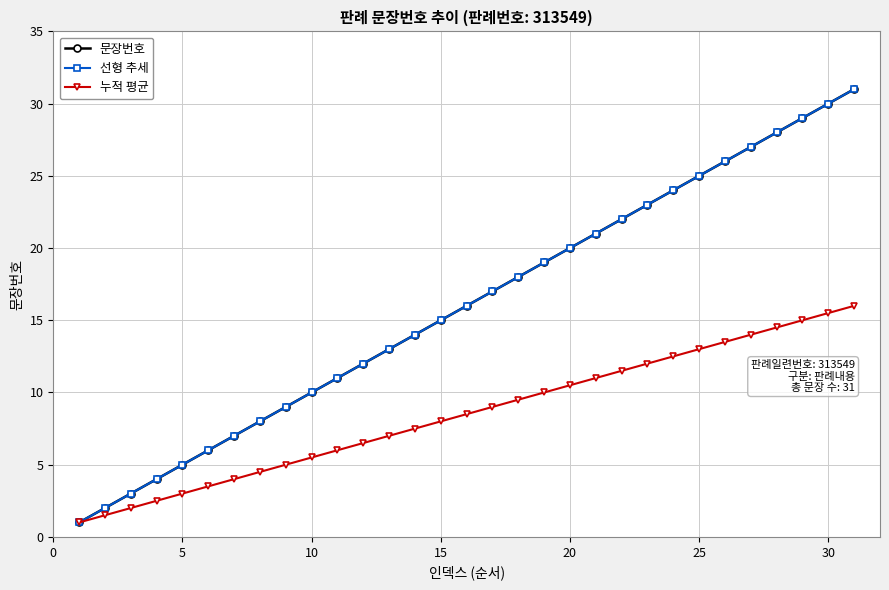

Count the number of categories in the chart.

31